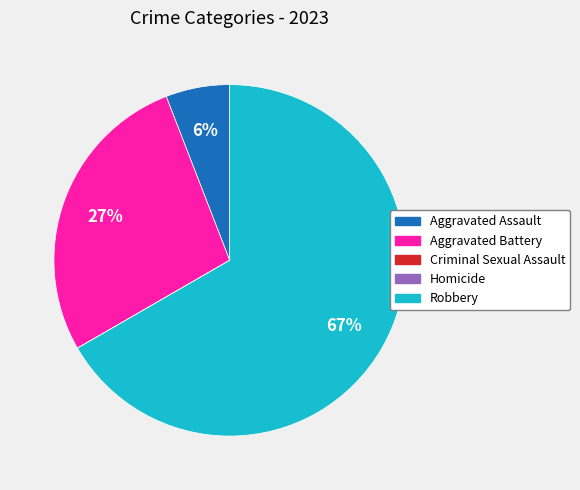

To the nearest percent, what percentage of the pie is Aggravated Battery?

27%